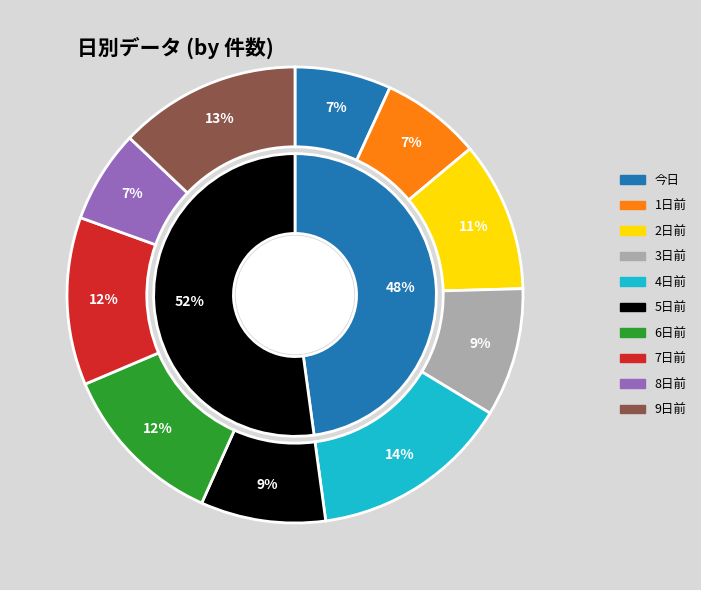

Count the number of slices in the pie.

10